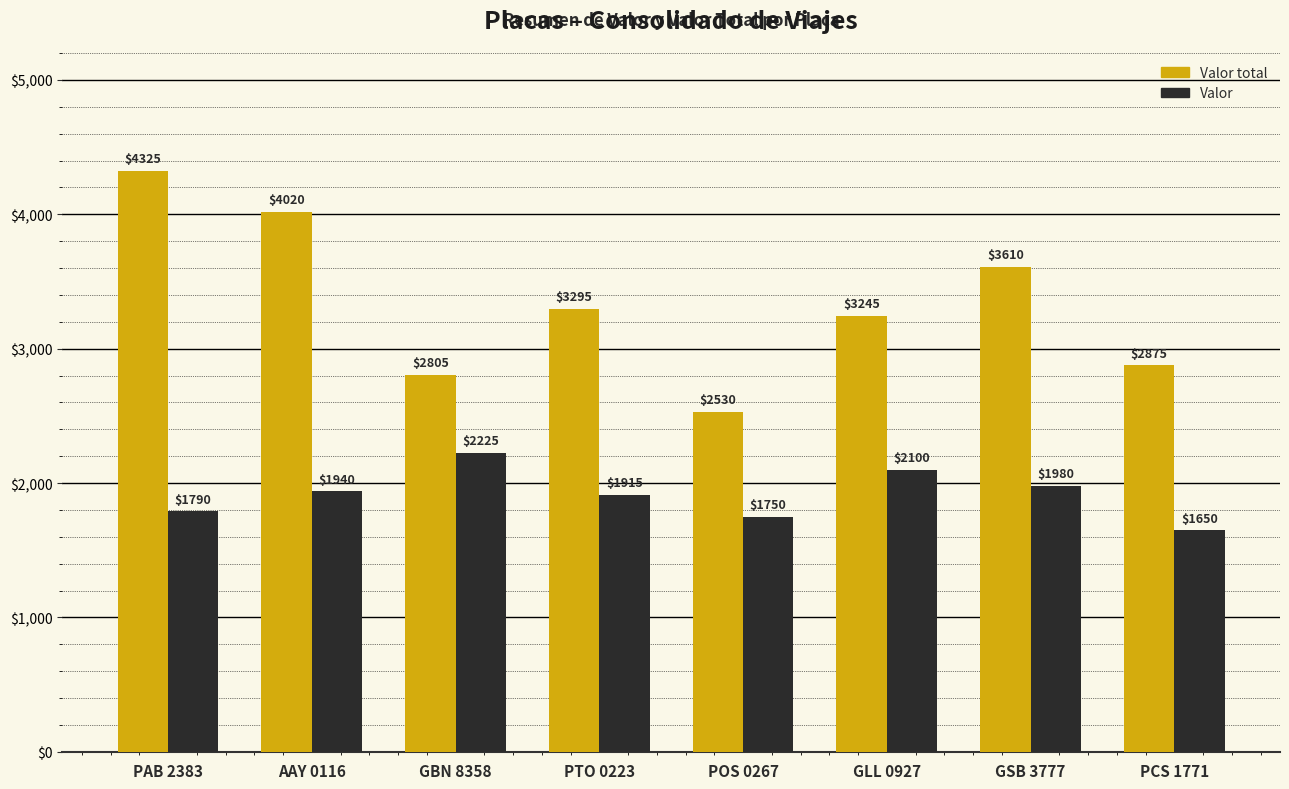

What position from the right is GBN 8358?

6